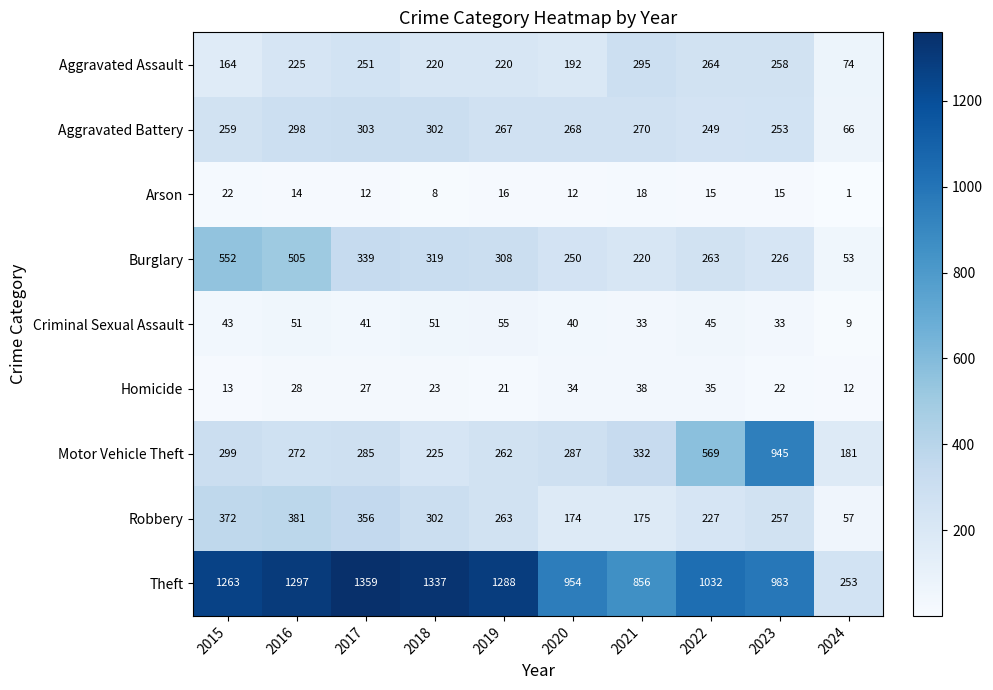

Where does the Homicide series first go above 27?

2016